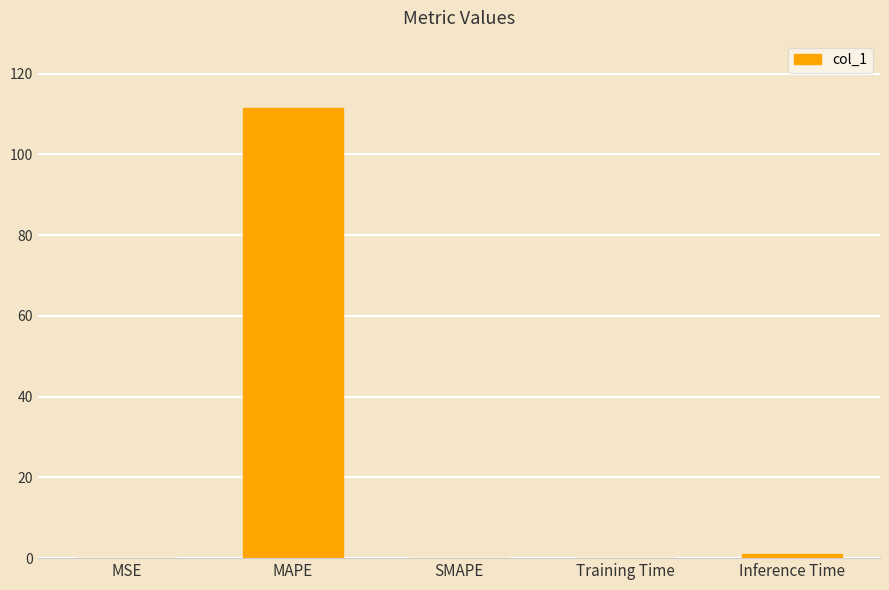

What value does the data have at Training Time?

0.1